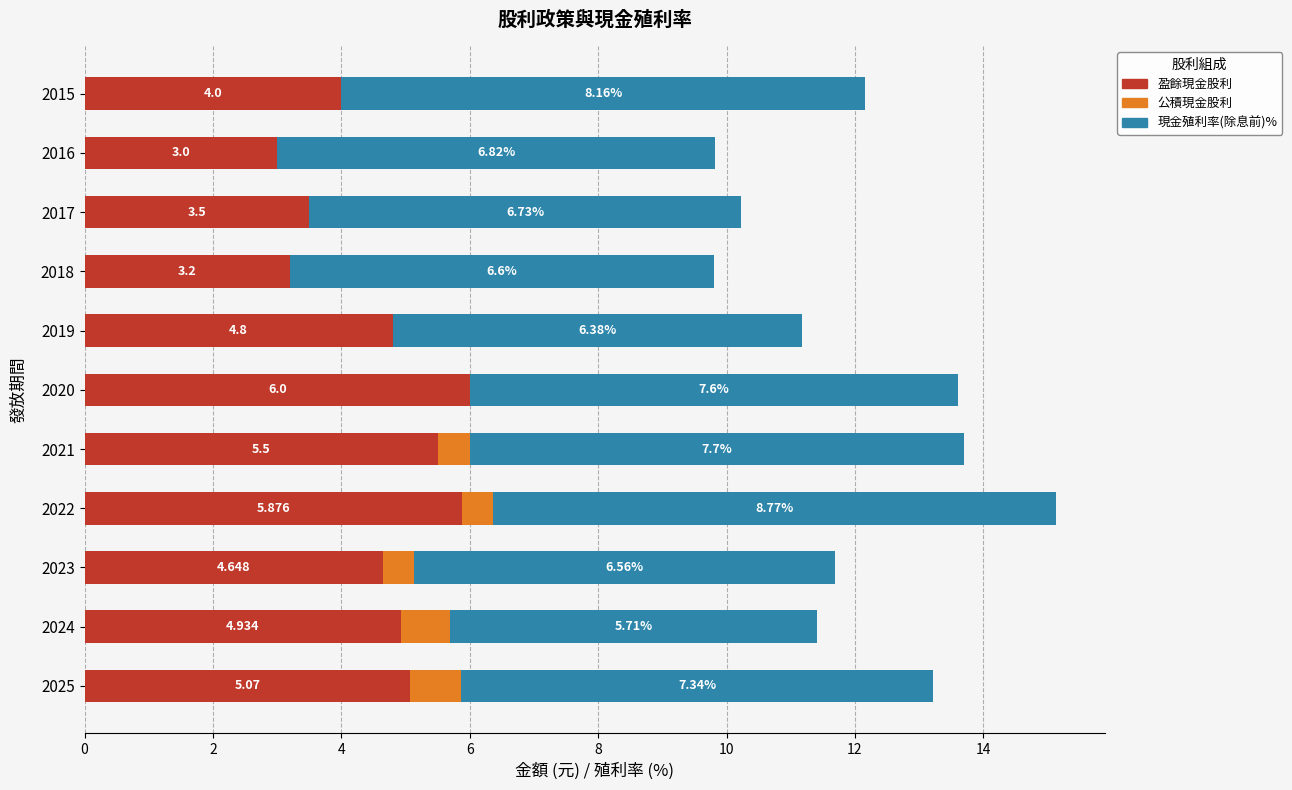

Reading left to right, what are all the values shown in this chart?

盈餘現金股利: 5.1	4.9	4.6	5.9	5.5	6.0	4.8	3.2	3.5	3.0	4.0
公積現金股利: 0.8	0.8	0.5	0.5	0.5	0.0	0.0	0.0	0.0	0.0	0.0
現金殖利率(除息前)%: 7.3	5.7	6.6	8.8	7.7	7.6	6.4	6.6	6.7	6.8	8.2